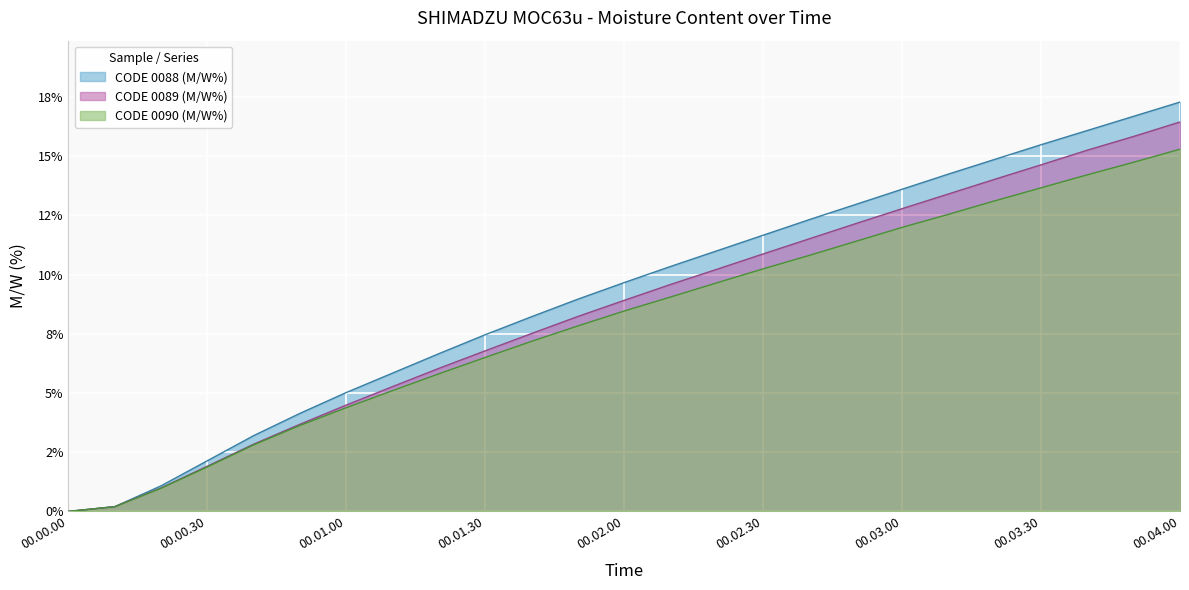

What is the approximate value of CODE 0089 (M/W%) at 00.00.40?

2.8